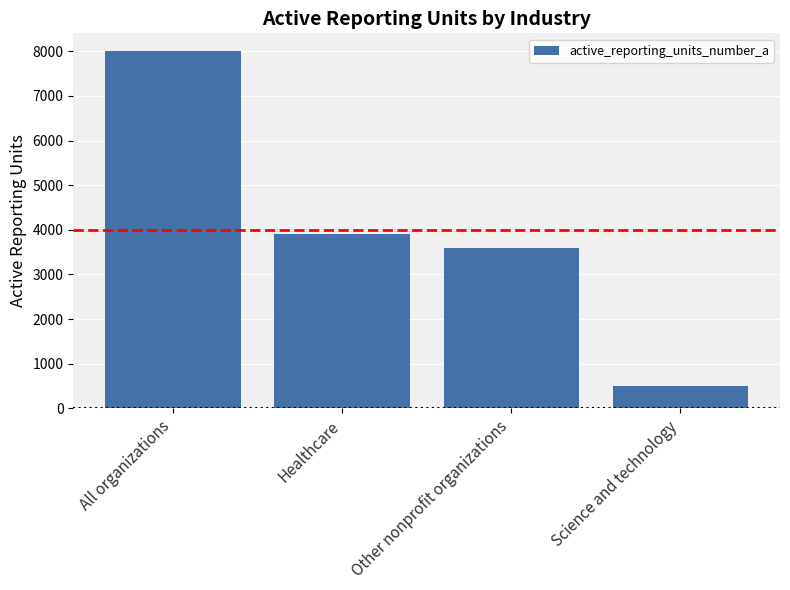

What is the label of the 1st bar from the right?

Science and technology